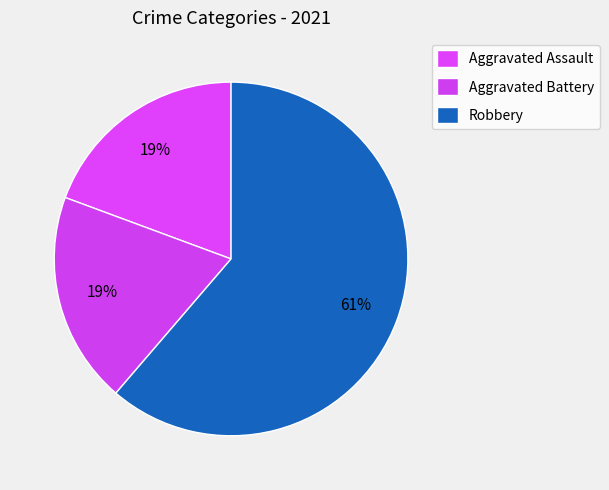

How many segments does this pie chart have?

3